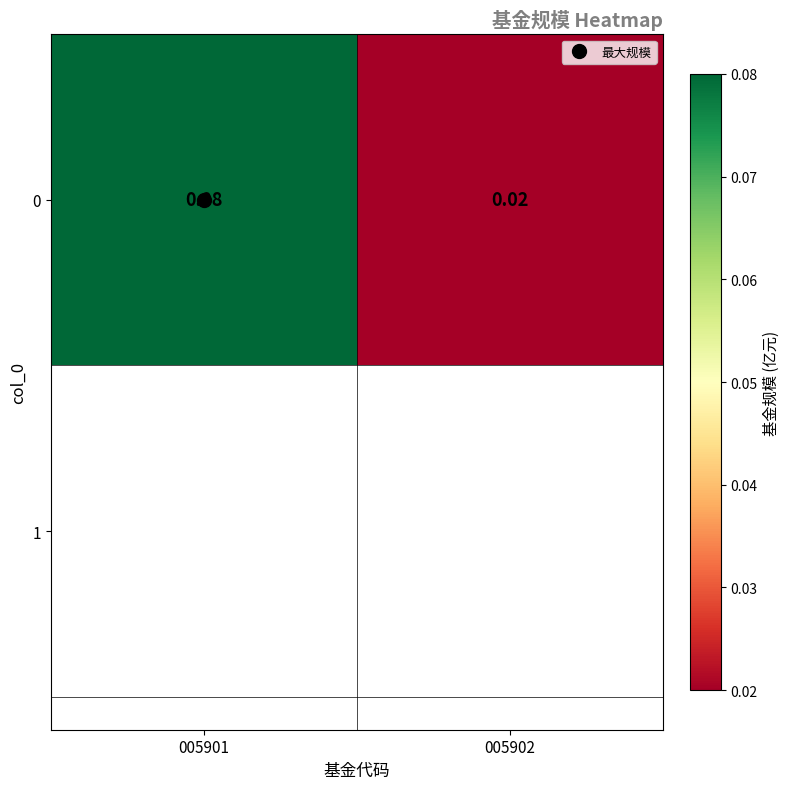

At which label is the value closest to 0?

005902